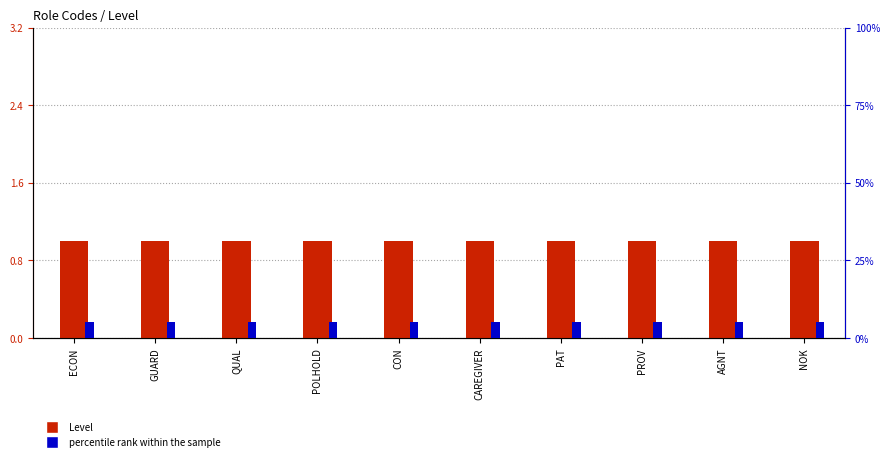

Does the chart contain any negative values?

No